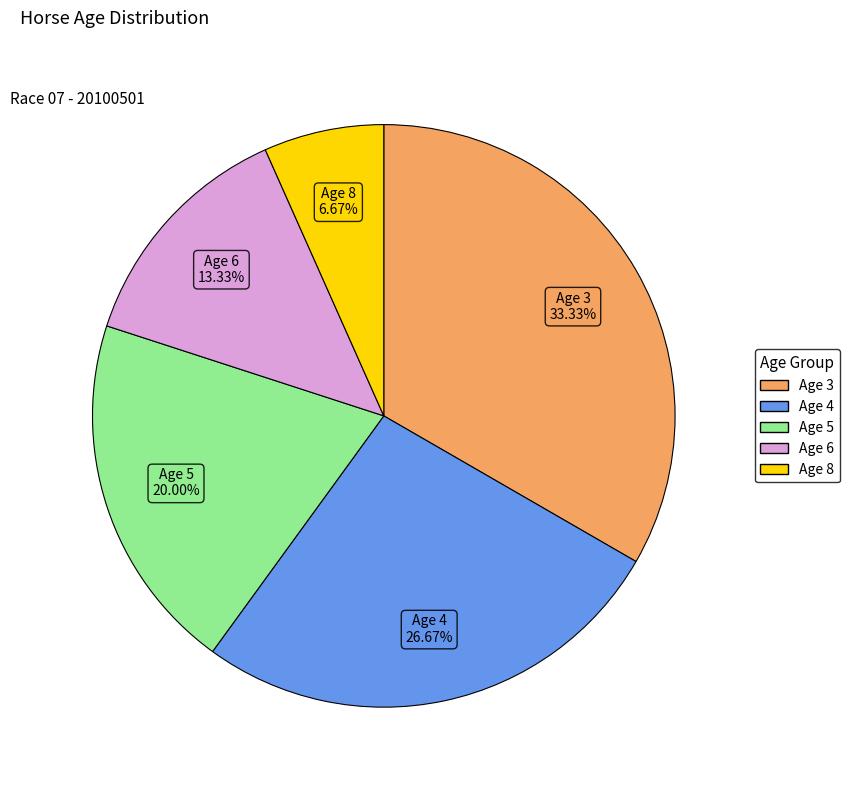

The Age 8 slice represents 19% of the pie. True or false?

False